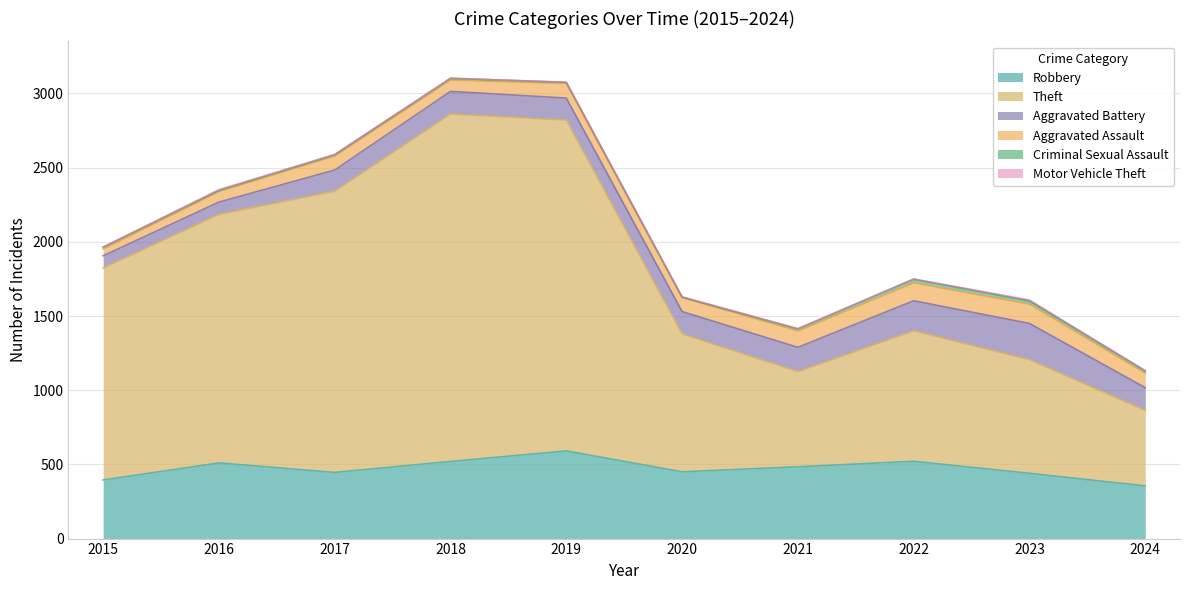

What is the highest value of the Aggravated Assault series?

130